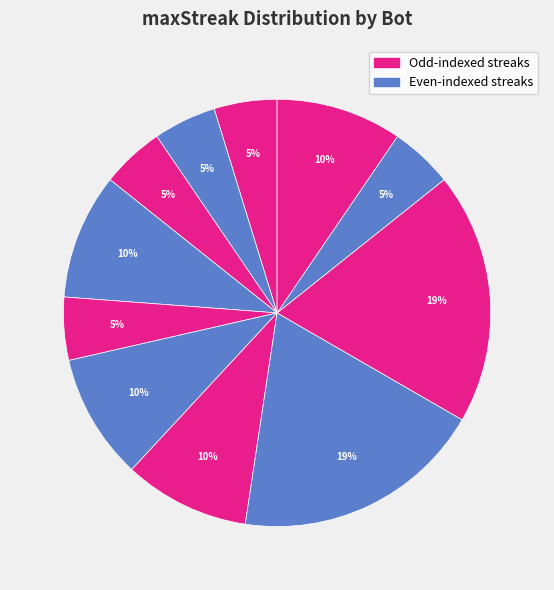

Is there any slice that represents more than half of the pie?

No